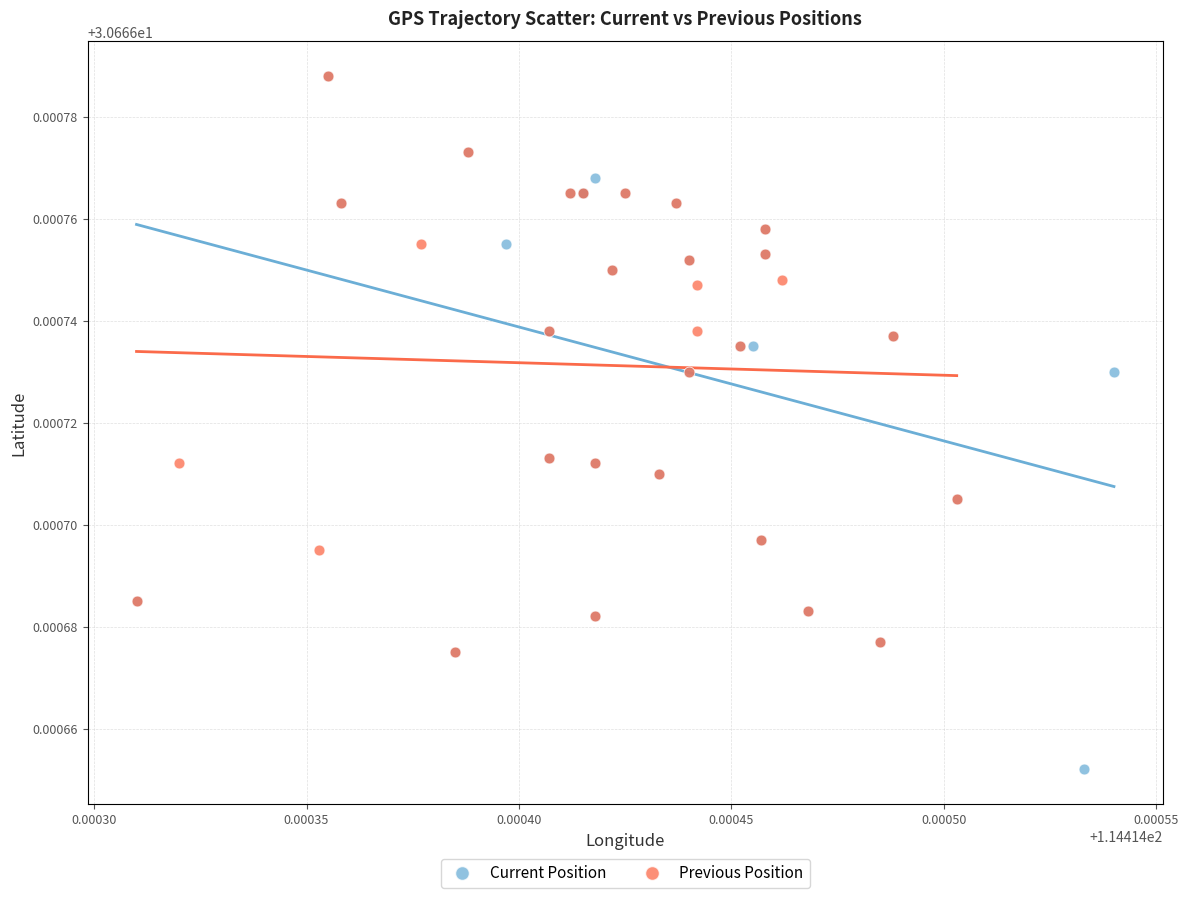

Which series has the largest Y range (max minus min)?

Current Position